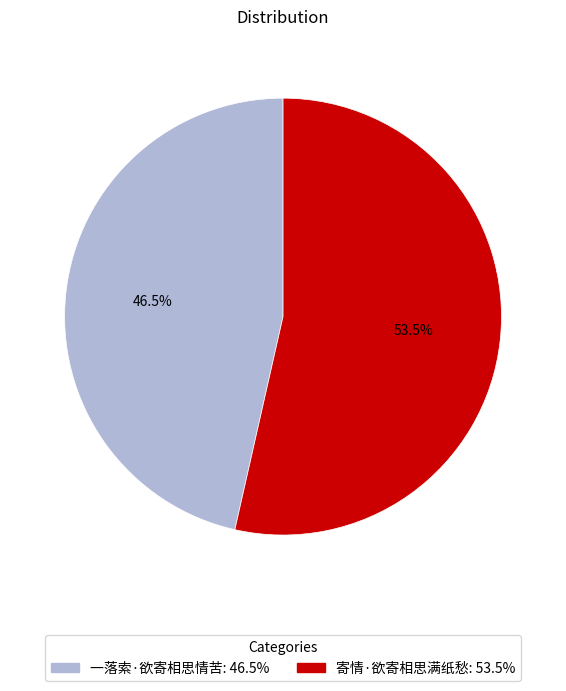

Does 寄情·欲寄相思满纸愁 represent more than half of the total?

Yes